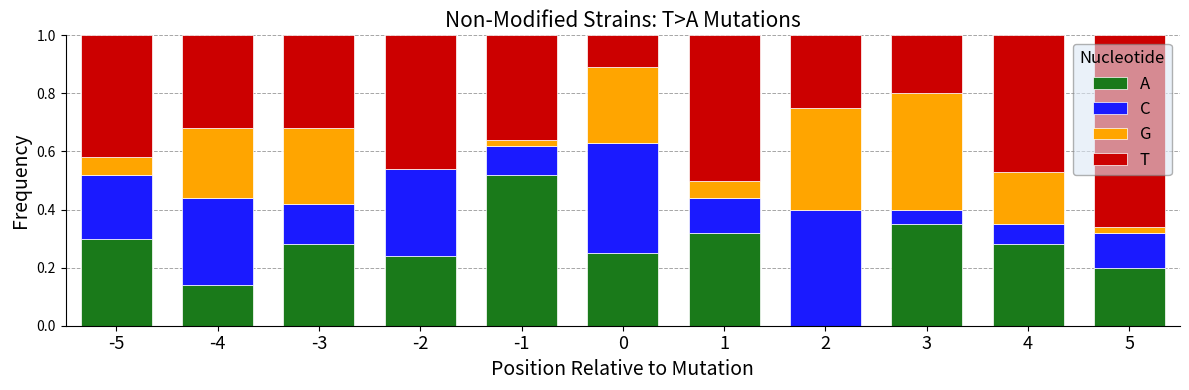

What is the total value across all series at -1?

1.0